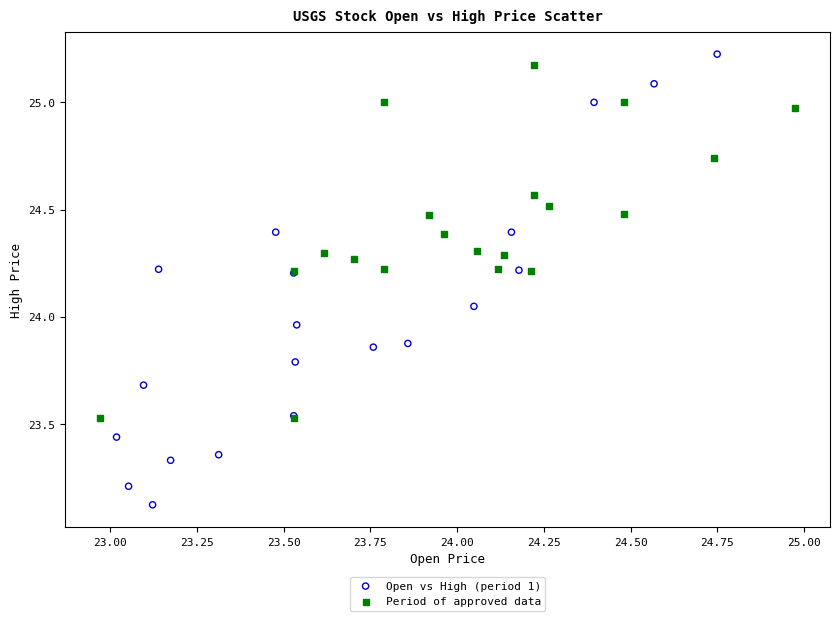

Which series has the widest spread of Y values?

Open vs High (period 1)